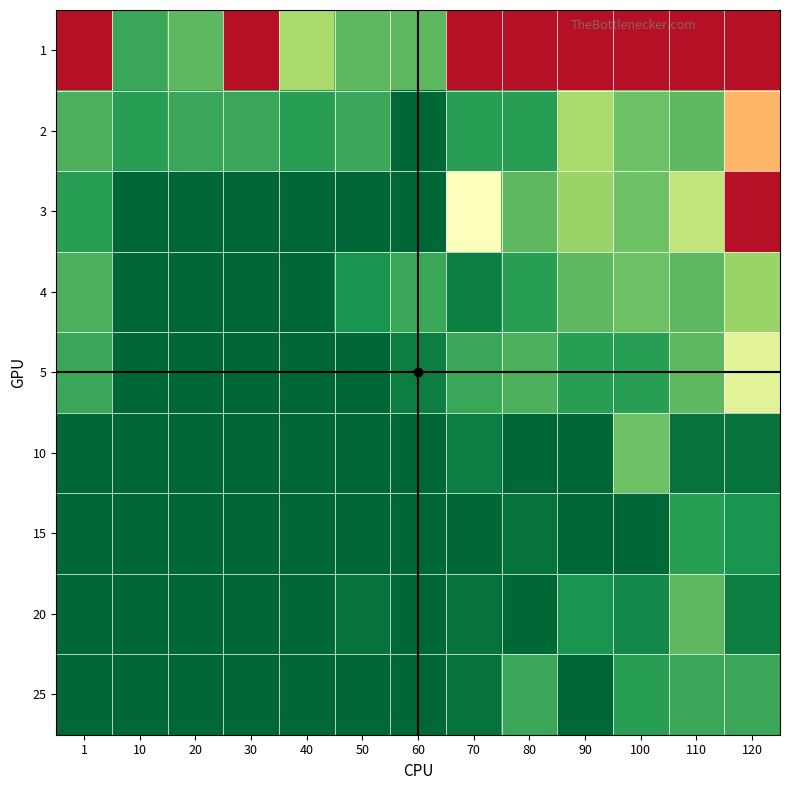

How many series are shown in this chart?

9